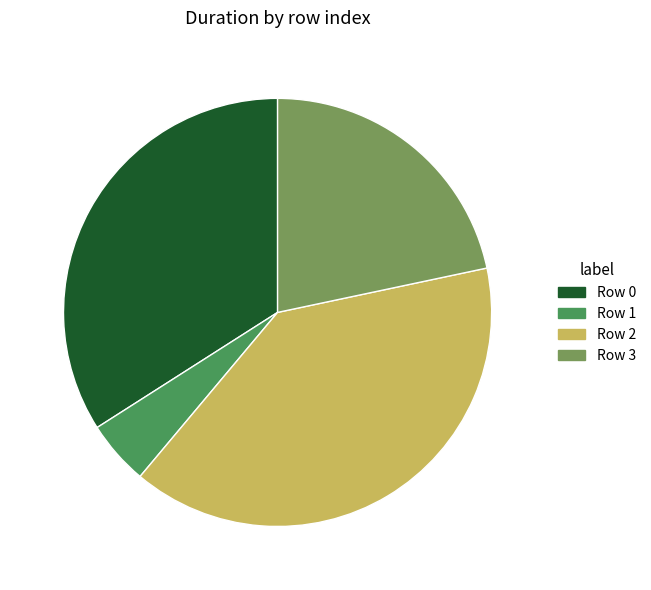

Is it true that Row 1 is 11% of the pie?

False